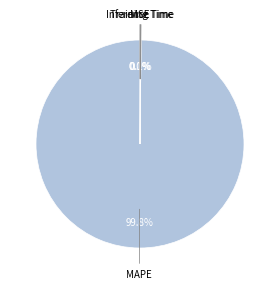

How many segments does this pie chart have?

4